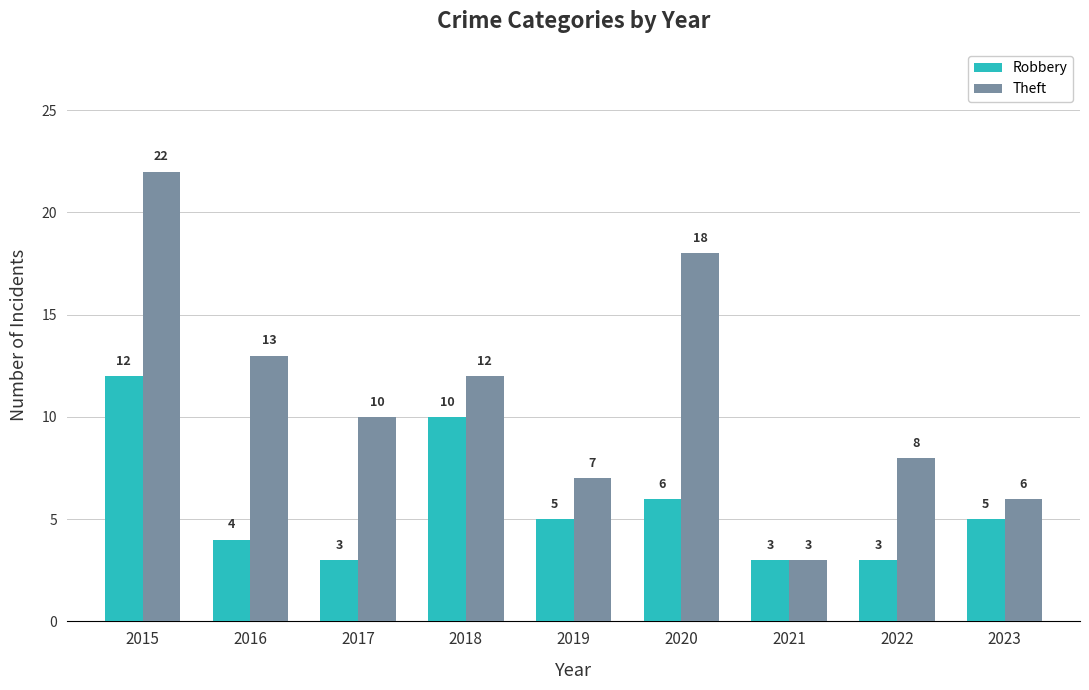

Is it true that Robbery equals 6 at 2020?

True